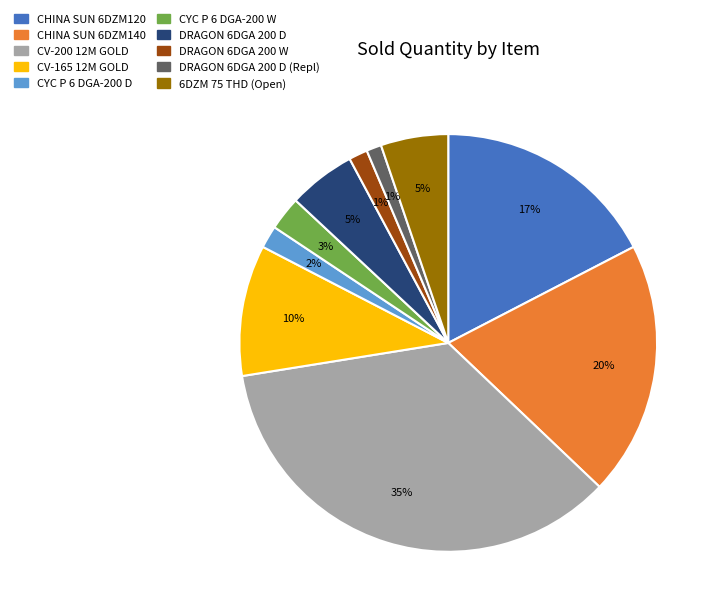

True or false: CYC P 6 DGA-200 W accounts for 3% of the total.

True